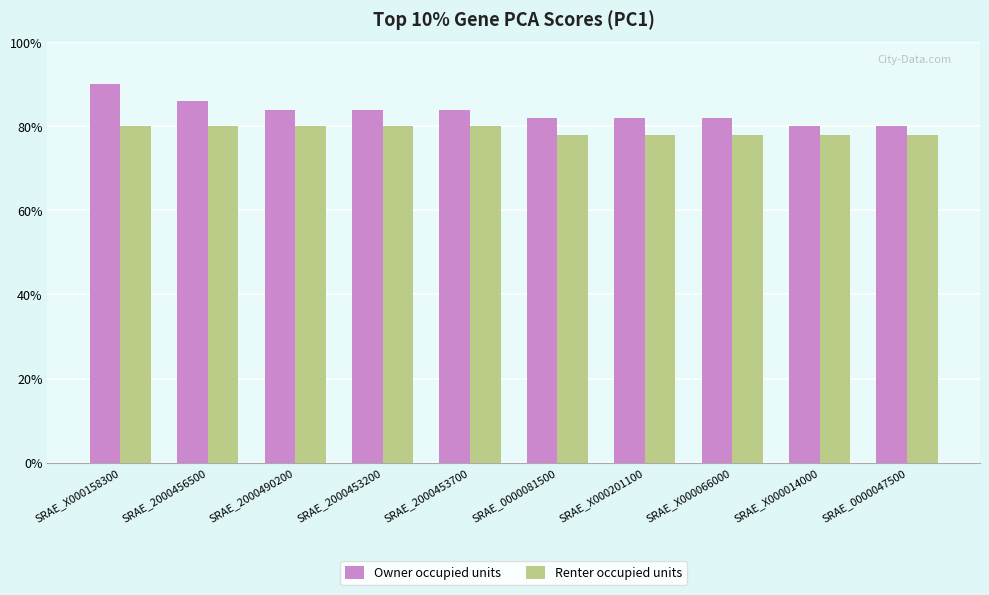

What are all the series names shown in the legend?

Owner occupied units, Renter occupied units